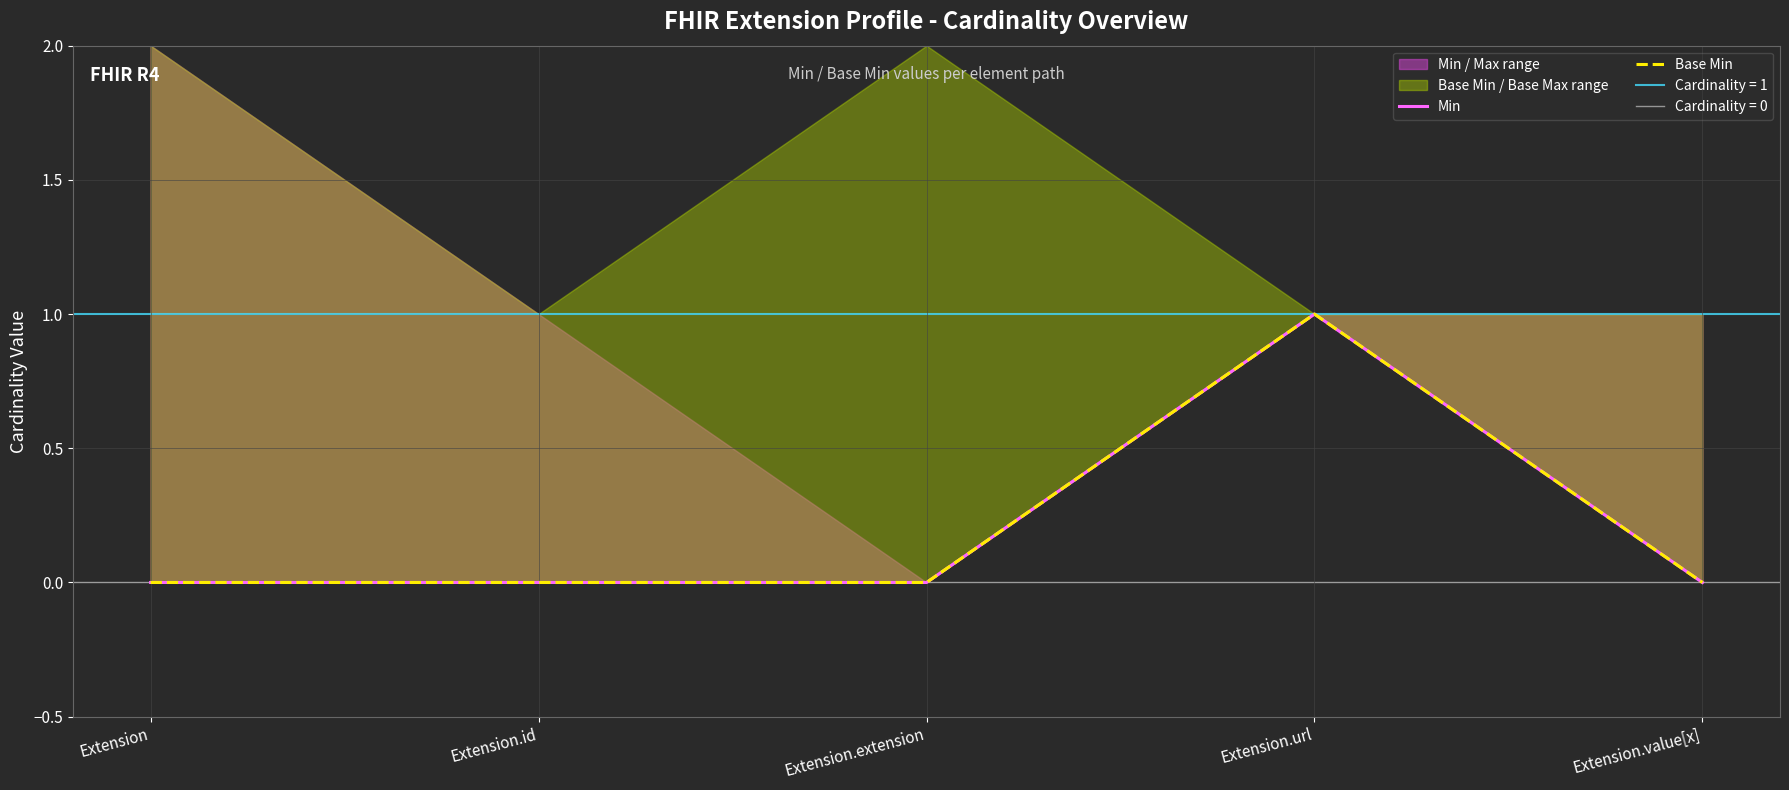

Is the value of Min at Extension.id greater than the value of Base Min at Extension.extension?

No